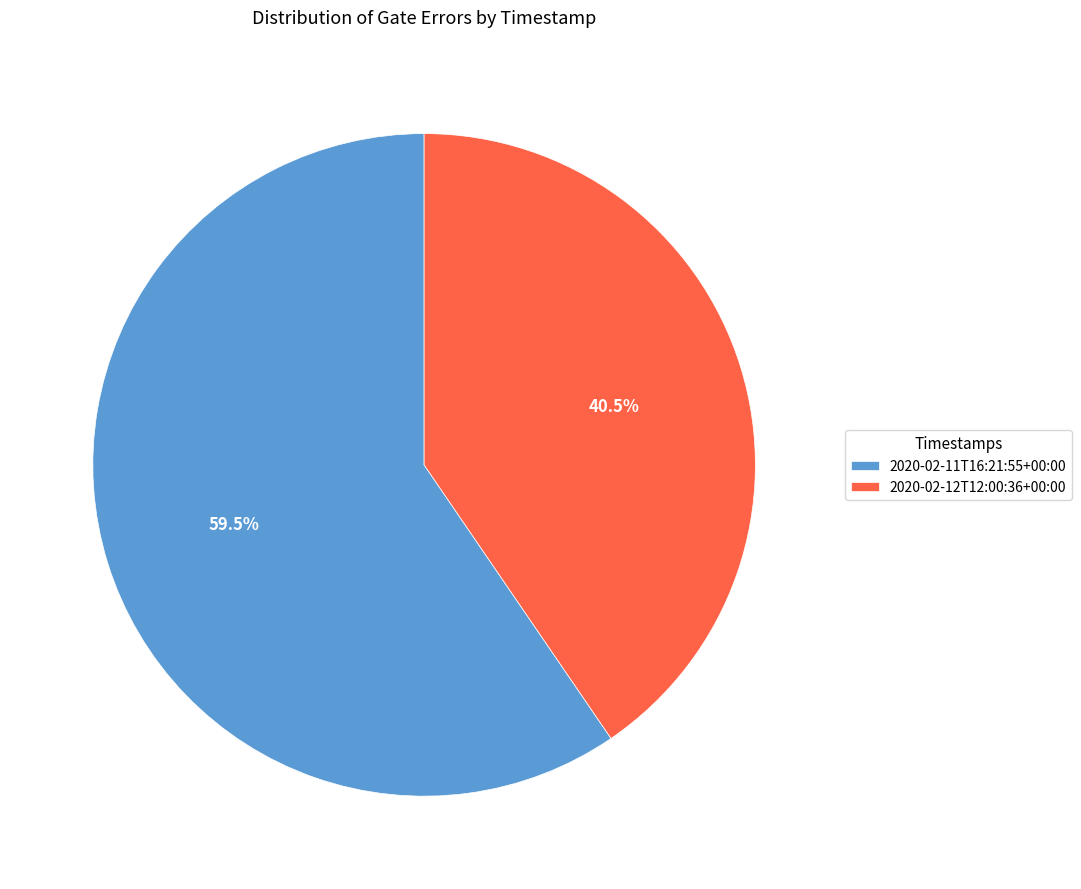

How much of the chart is everything except 2020-02-11T16:21:55+00:00?

40.5%